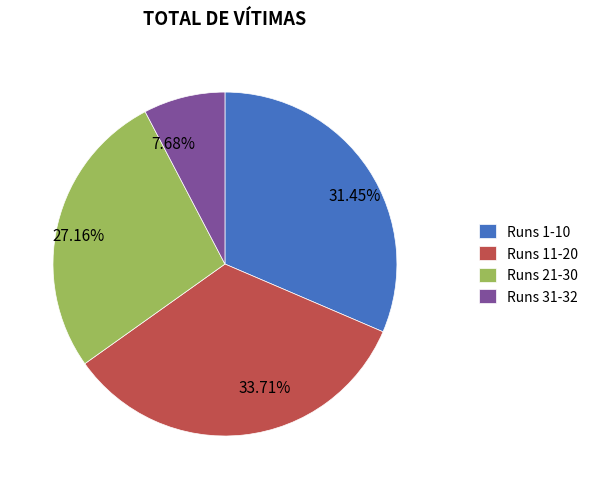

To the nearest percent, what is the average slice percentage?

25%